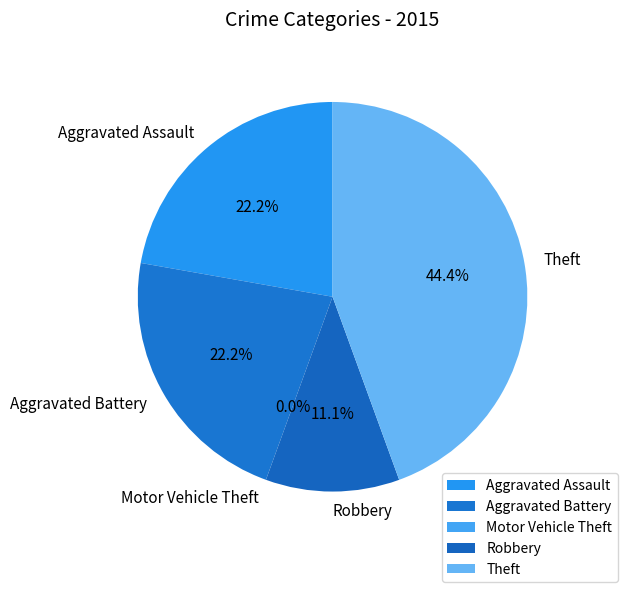

Rank the categories by value from highest to lowest.

Theft, Aggravated Assault, Aggravated Battery, Robbery, Motor Vehicle Theft